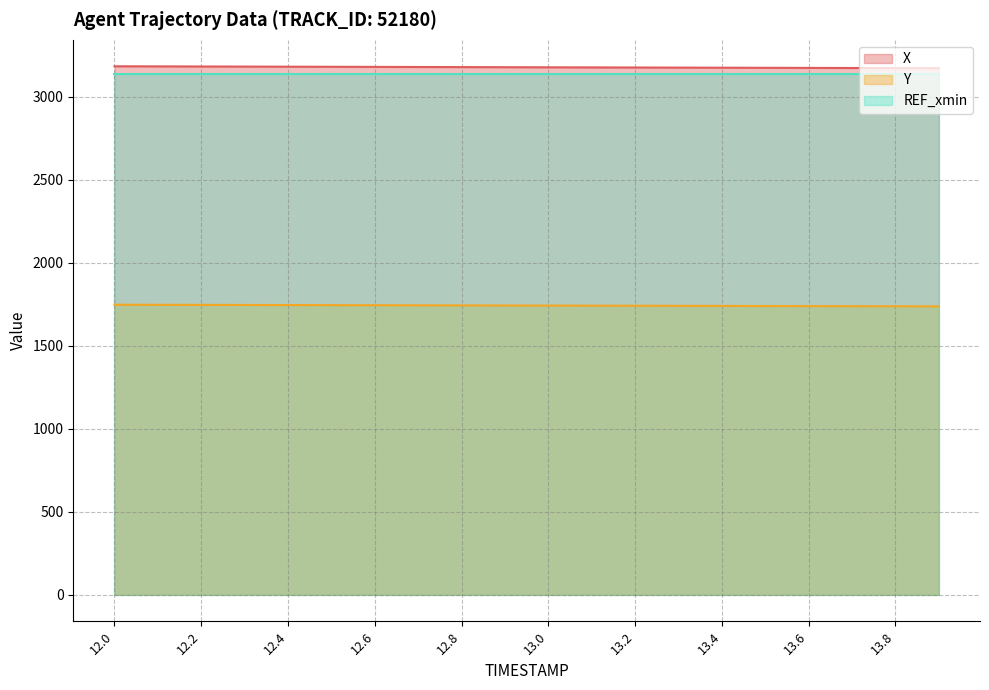

The value of REF_xmin at 12.2 is 5110.0. True or false?

False